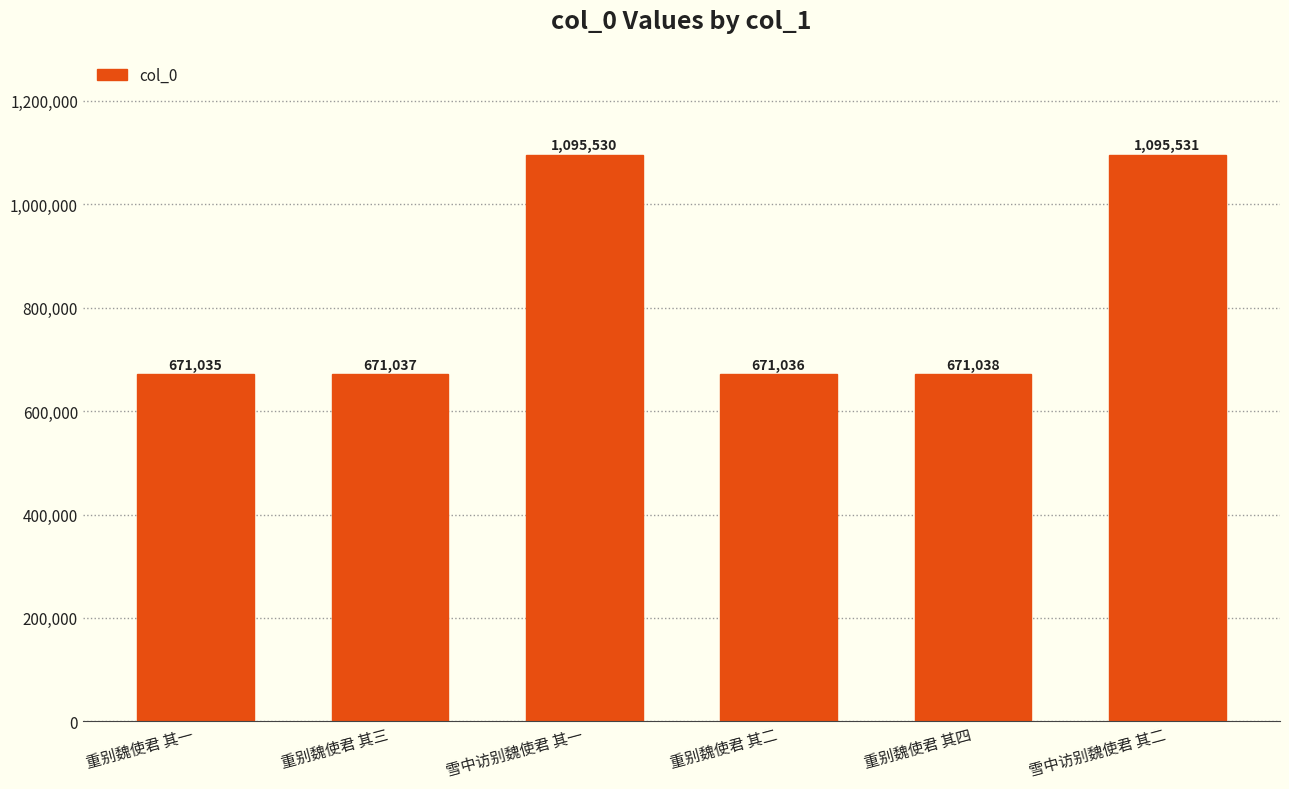

What is the maximum value shown in the chart?

1095531